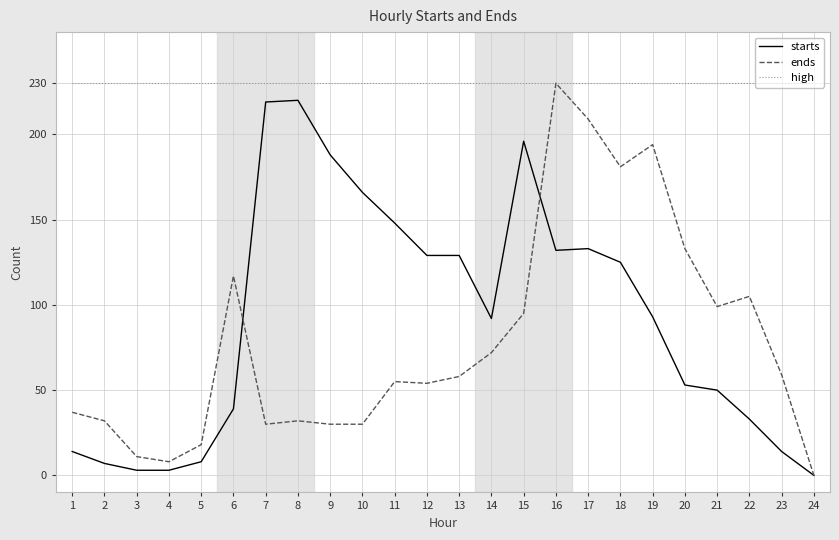

Between 22 and 24, which series saw the biggest shift?

ends